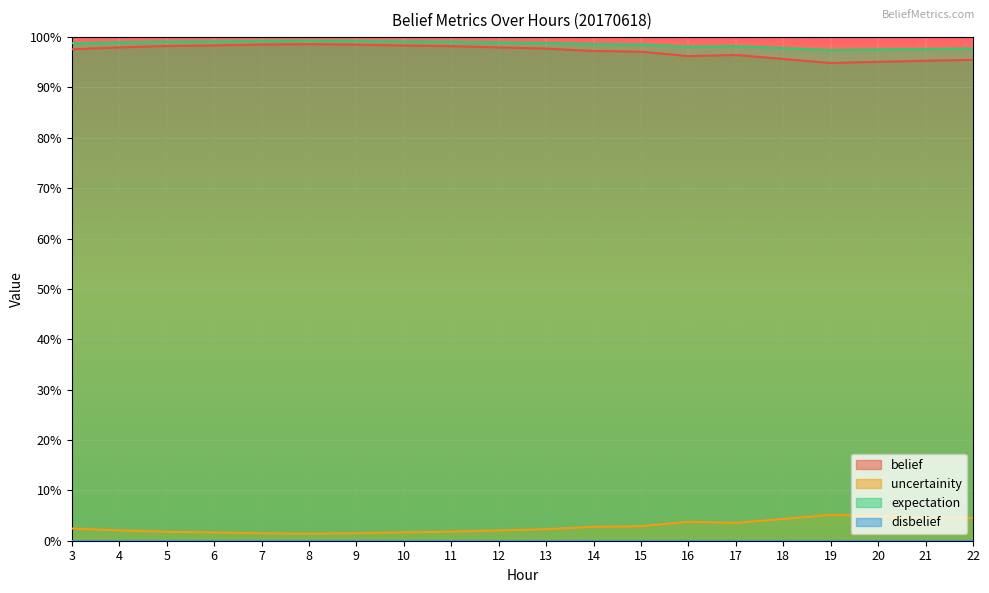

The value of expectation at 18 is 1.4. True or false?

False